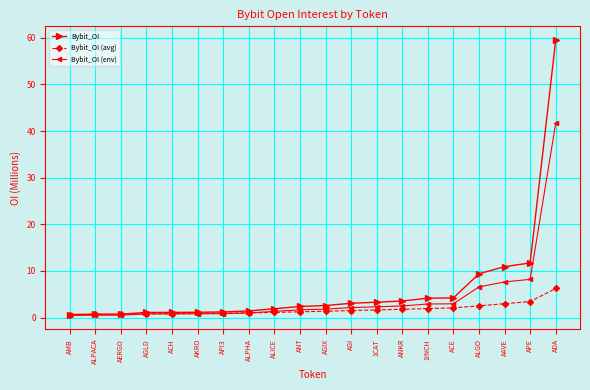

How many lines are shown in the chart?

3